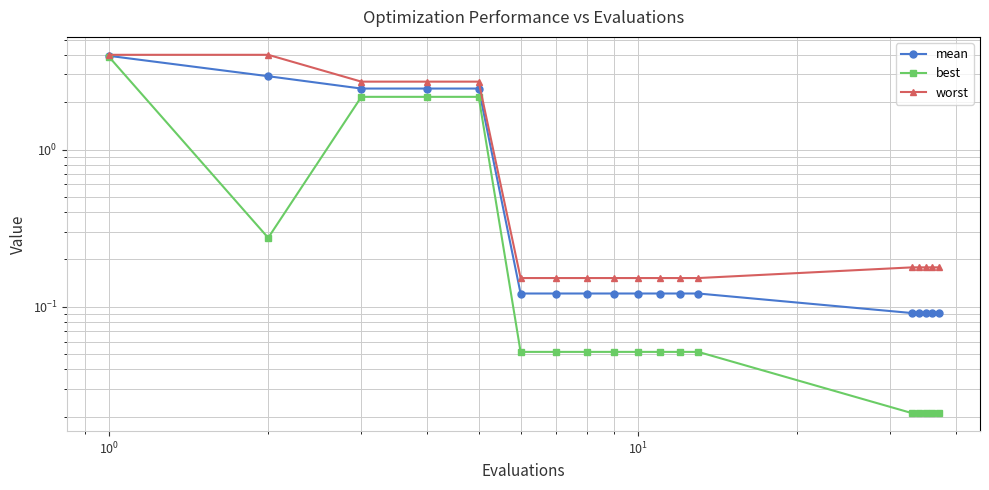

True or false: mean has more than 2 interior local peaks.

False